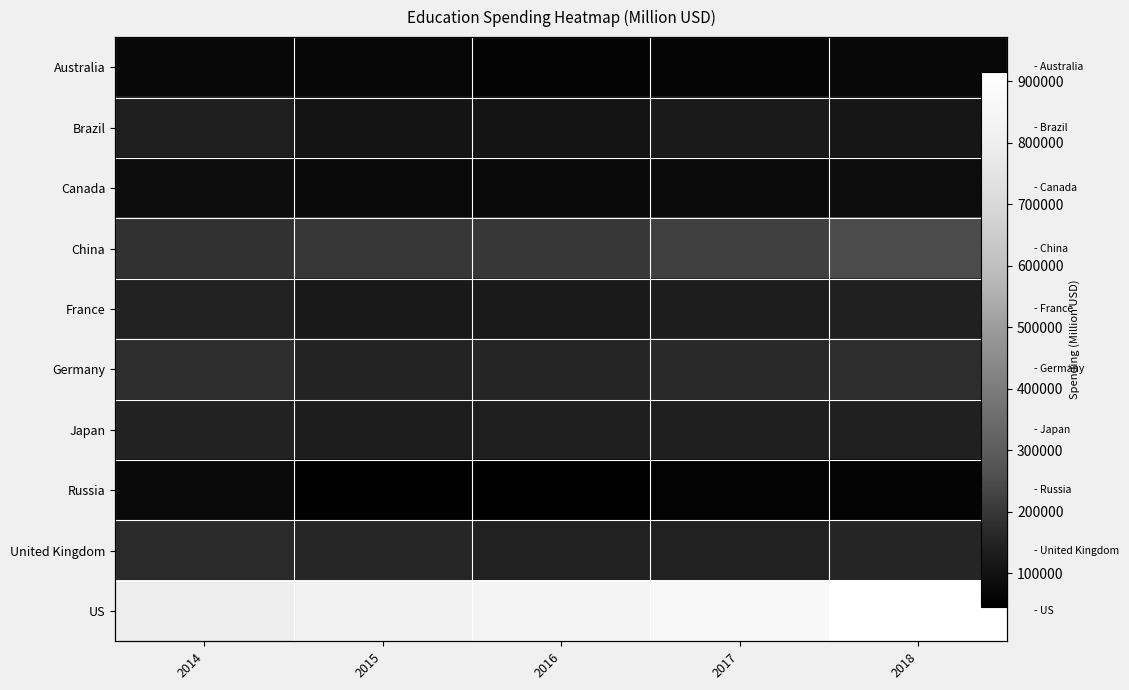

What is the average value of the Japan series?

139479.8